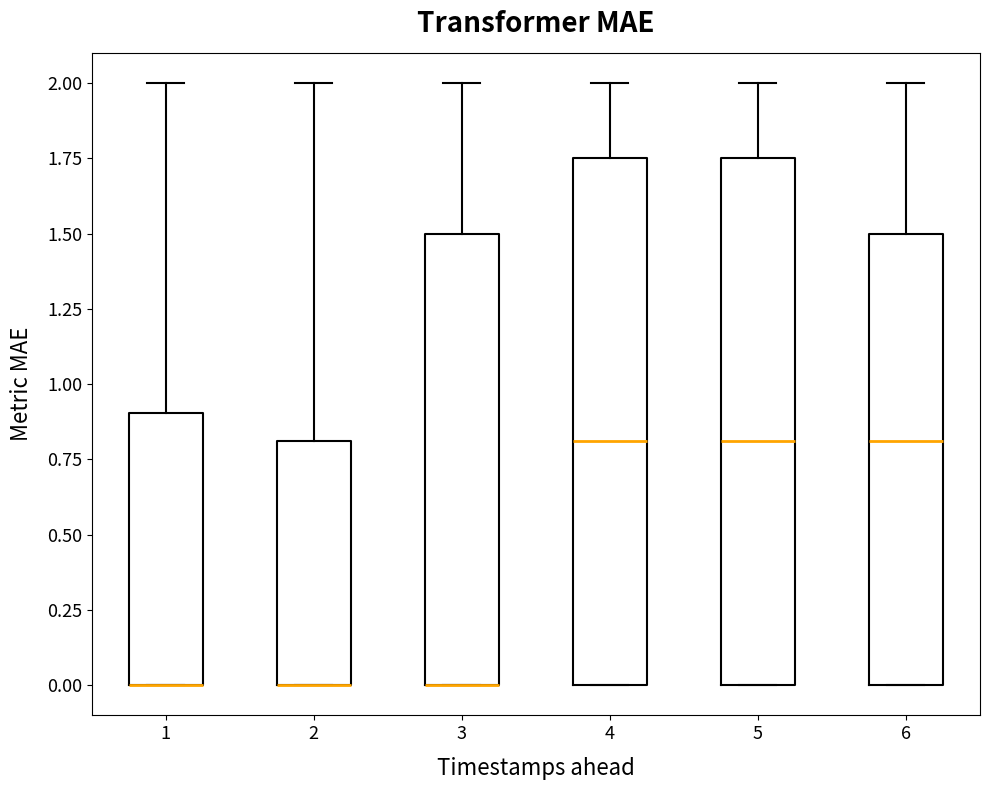

Reading left to right, transcribe this box plot: for each box, give where its median line is, the range the box spans, and where its two whiskers end, as read against the y-axis. The values are not printed on the chart, so give them approximately, as read against the axis.

1: median 0.00 (drawn on the box's lower edge), box 0.00 to 0.90, whiskers 0.00 to 2.00
2: median 0.00 (drawn on the box's lower edge), box 0.00 to 0.80, whiskers 0.00 to 2.00
3: median 0.00 (drawn on the box's lower edge), box 0.00 to 1.50, whiskers 0.00 to 2.00
4: median 0.80, box 0.00 to 1.75, whiskers 0.00 to 2.00
5: median 0.80, box 0.00 to 1.75, whiskers 0.00 to 2.00
6: median 0.80, box 0.00 to 1.50, whiskers 0.00 to 2.00